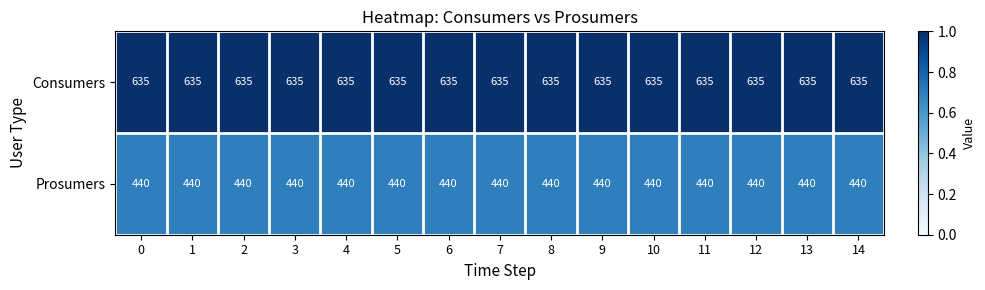

What is the highest value of the Prosumers series?

440